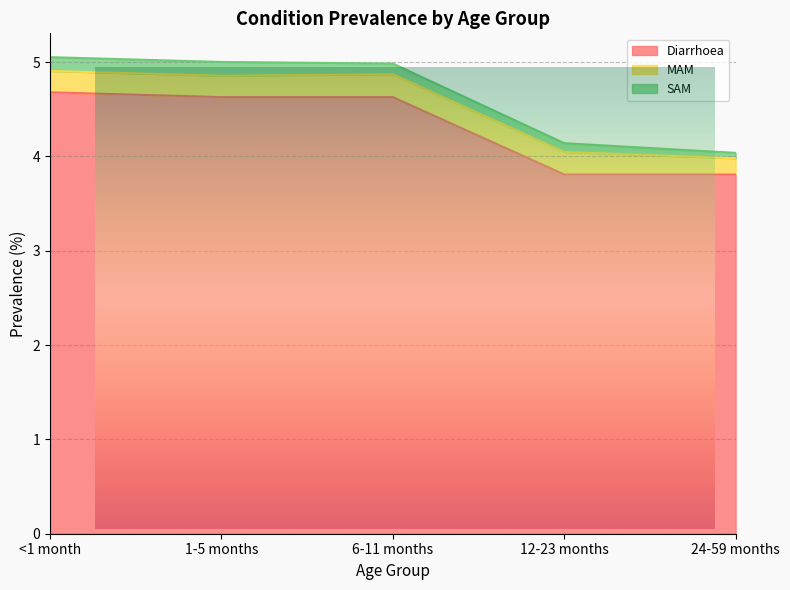

Rank the series at <1 month from highest to lowest value.

Diarrhoea, MAM, SAM